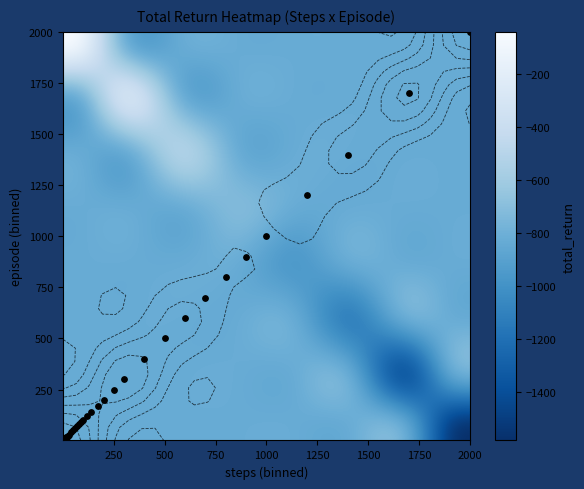

Between 15 and 5, which is larger?

15